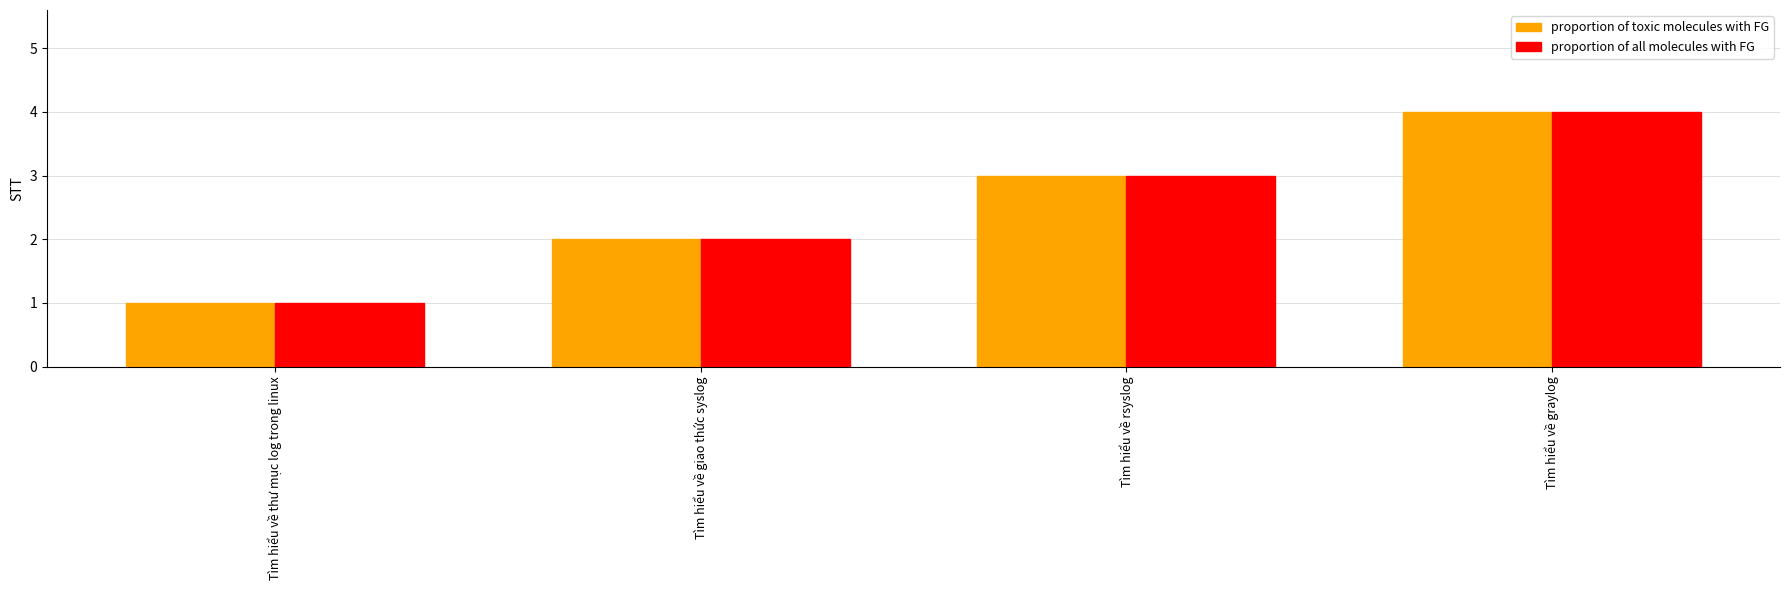

What position from the left is Tìm hiểu về thư mục log trong linux?

1